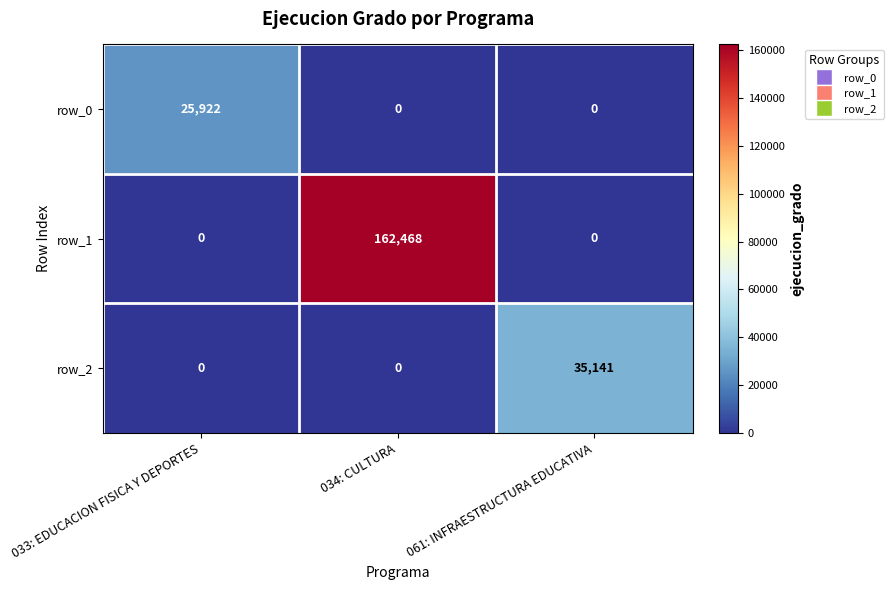

Reading left to right, extract all data points from this chart.

row_0: 033: EDUCACION FISICA Y DEPORTES=25922	034: CULTURA=0	061: INFRAESTRUCTURA EDUCATIVA=0
row_1: 033: EDUCACION FISICA Y DEPORTES=0	034: CULTURA=162468	061: INFRAESTRUCTURA EDUCATIVA=0
row_2: 033: EDUCACION FISICA Y DEPORTES=0	034: CULTURA=0	061: INFRAESTRUCTURA EDUCATIVA=35141